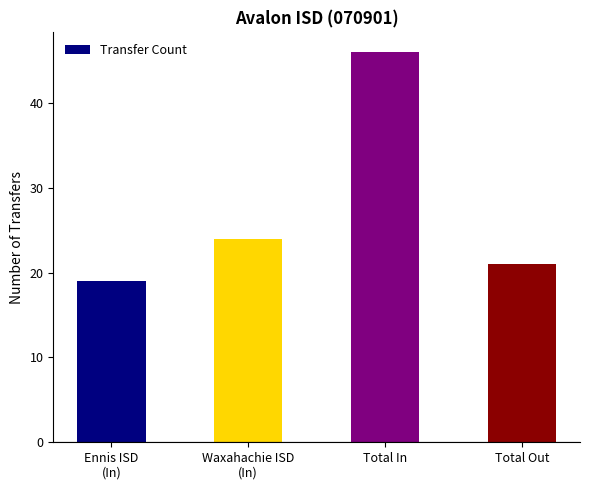

What is the smallest value displayed?

19